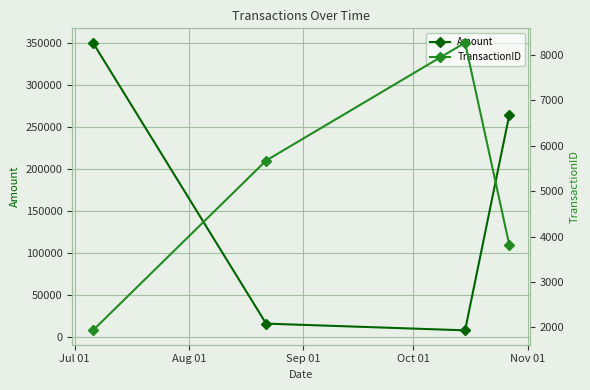

What is the maximum value for Amount?

350000